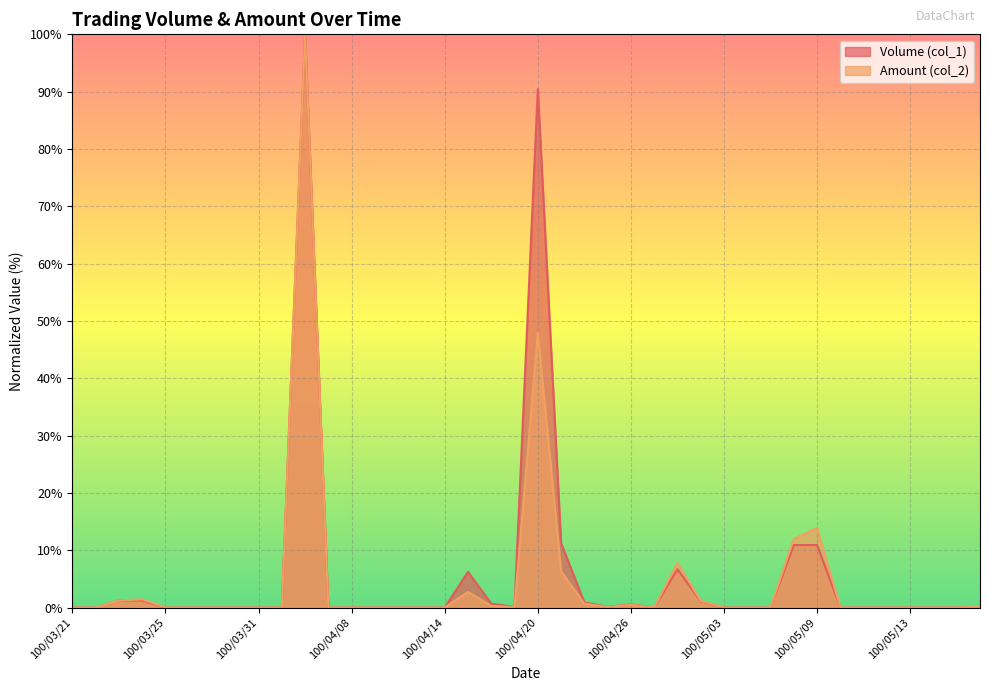

Is the value of Volume (col_1) at 100/04/28 greater than the value of Amount (col_2) at 100/04/18?

Yes